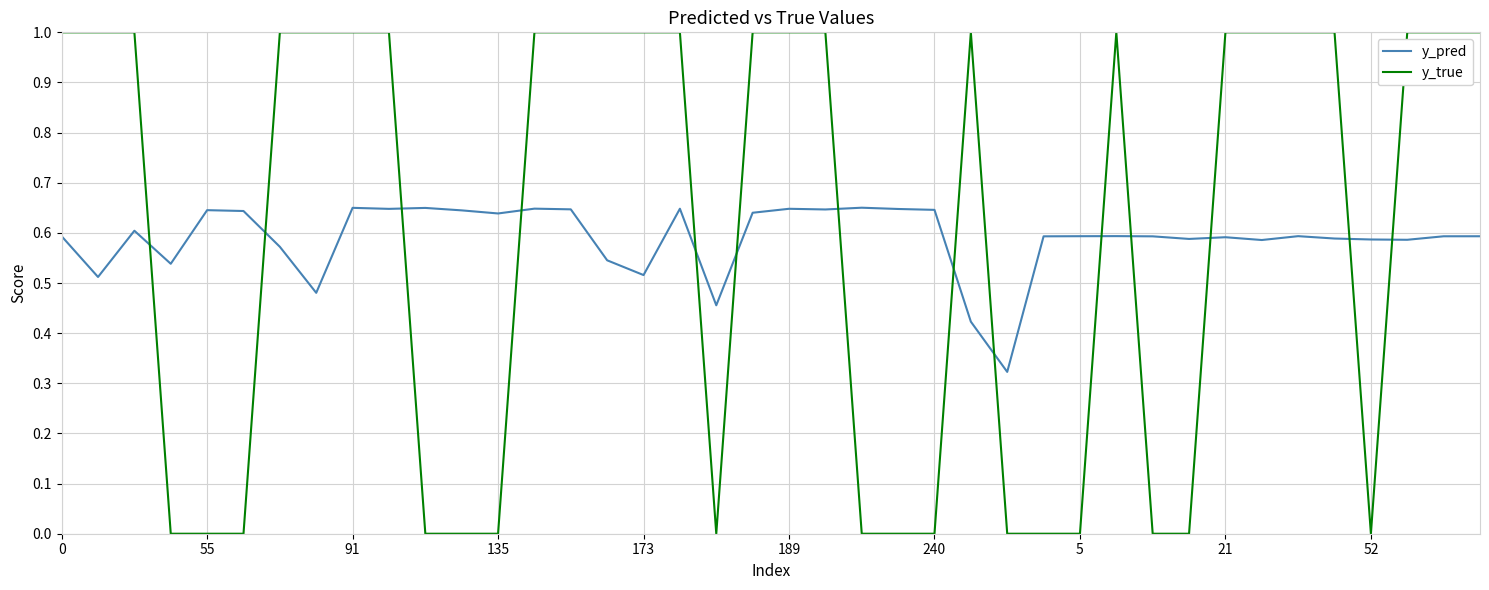

What is the difference between the maximum and minimum values in the y_true series?

1.0